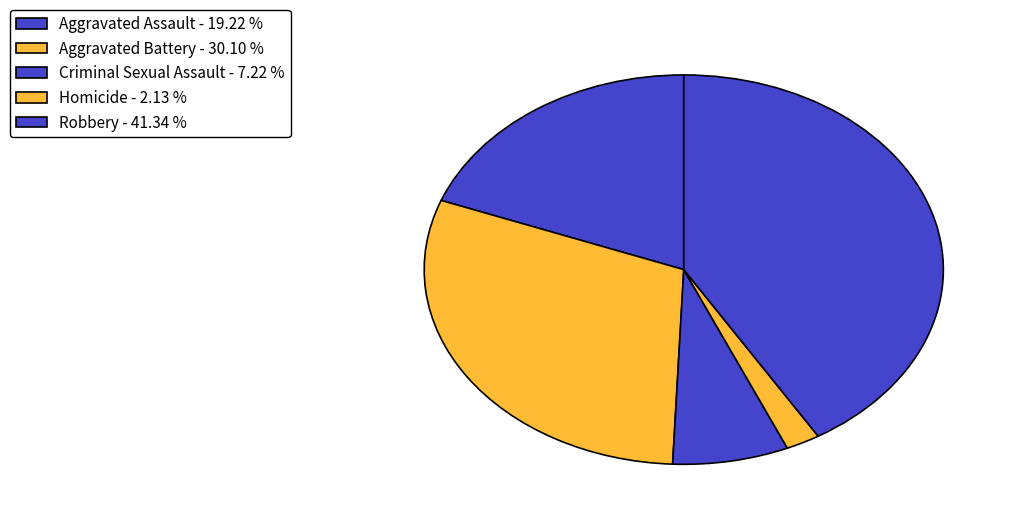

Which slice is the largest?

Robbery